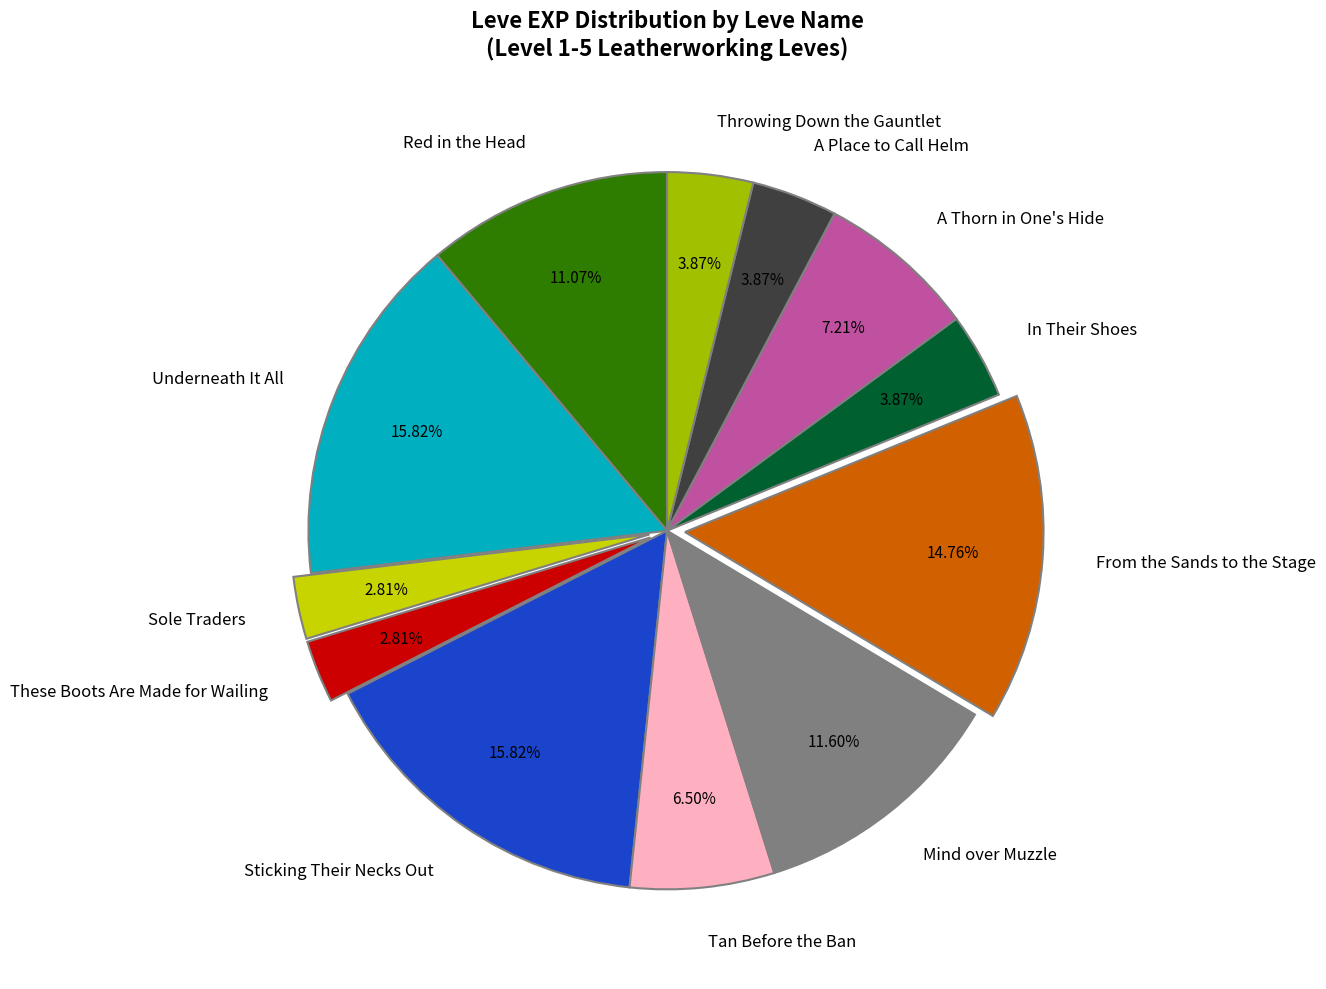

To the nearest percent, what is the difference between the Sole Traders and Sticking Their Necks Out slice percentages?

13%